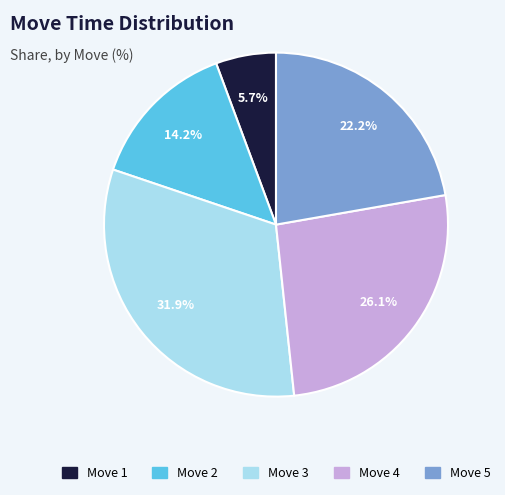

Which has a higher value, Move 3 or Move 2?

Move 3